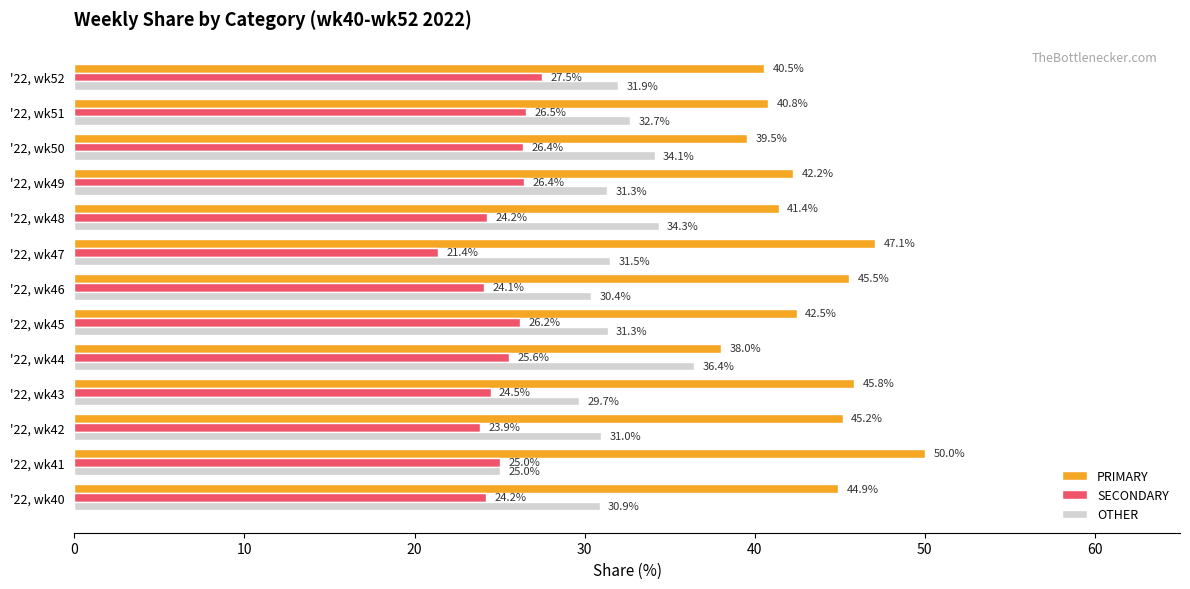

List the series in order of their overall mean, lowest first.

SECONDARY, OTHER, PRIMARY